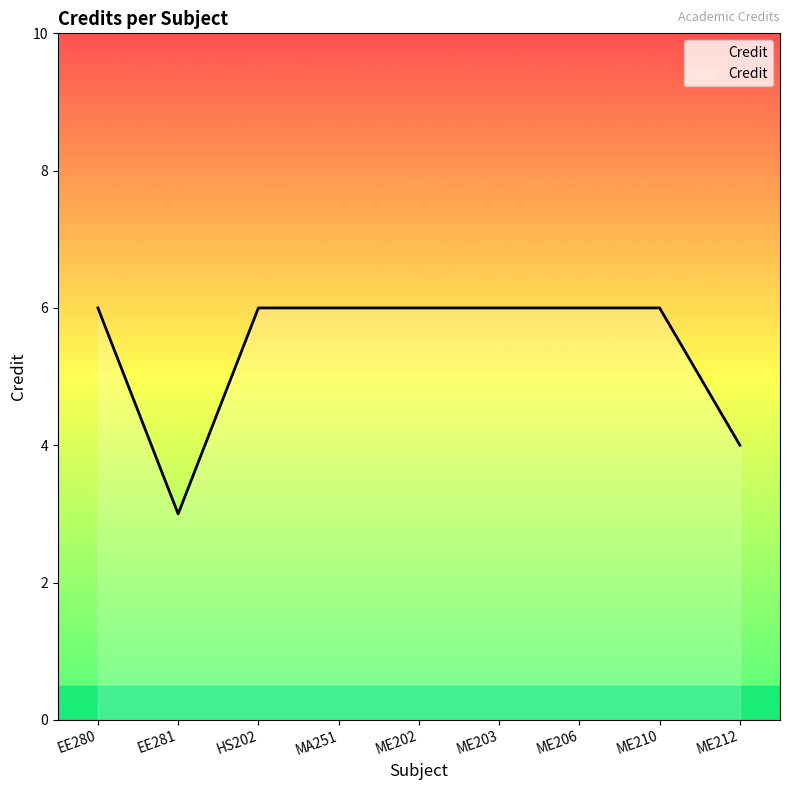

True or false: the data shows 6 at HS202.

True